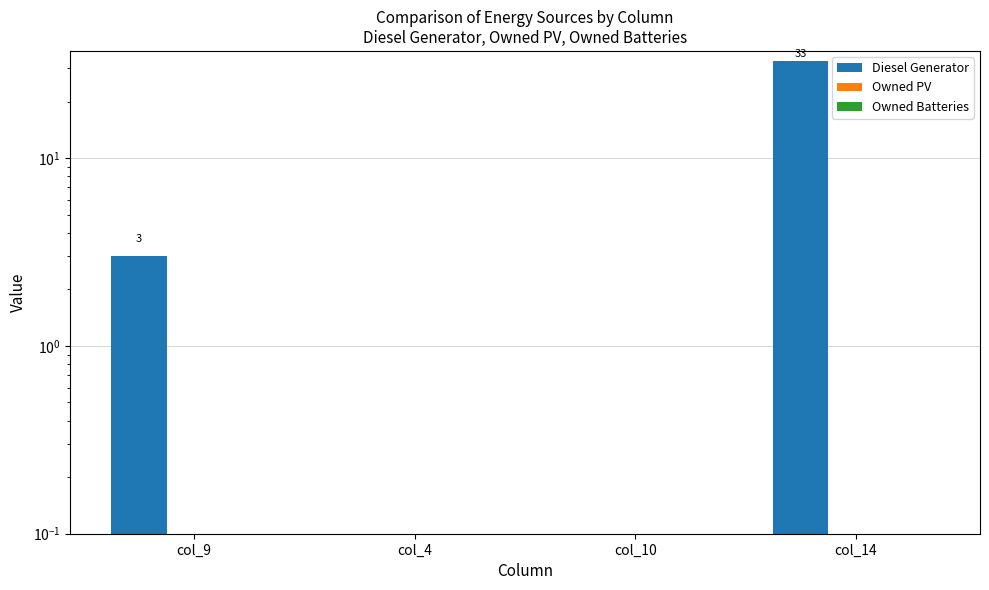

What is the total value across all series at col_14?

33